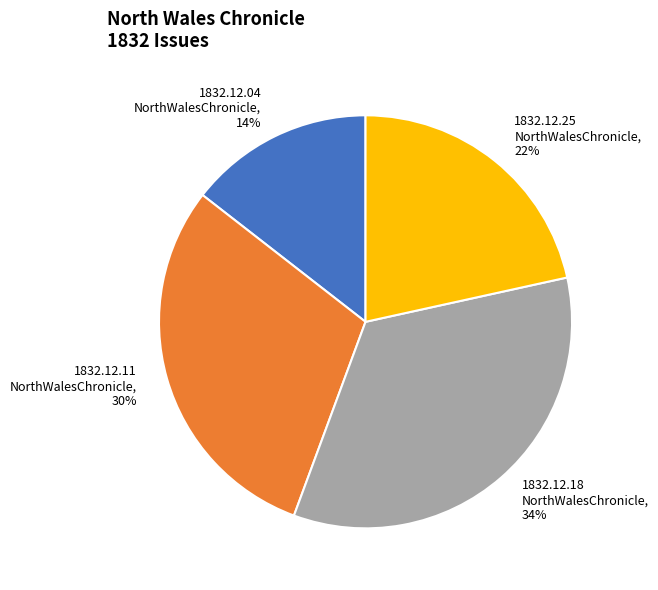

What is the smallest slice in the pie chart?

1832.12.04 NorthWalesChronicle